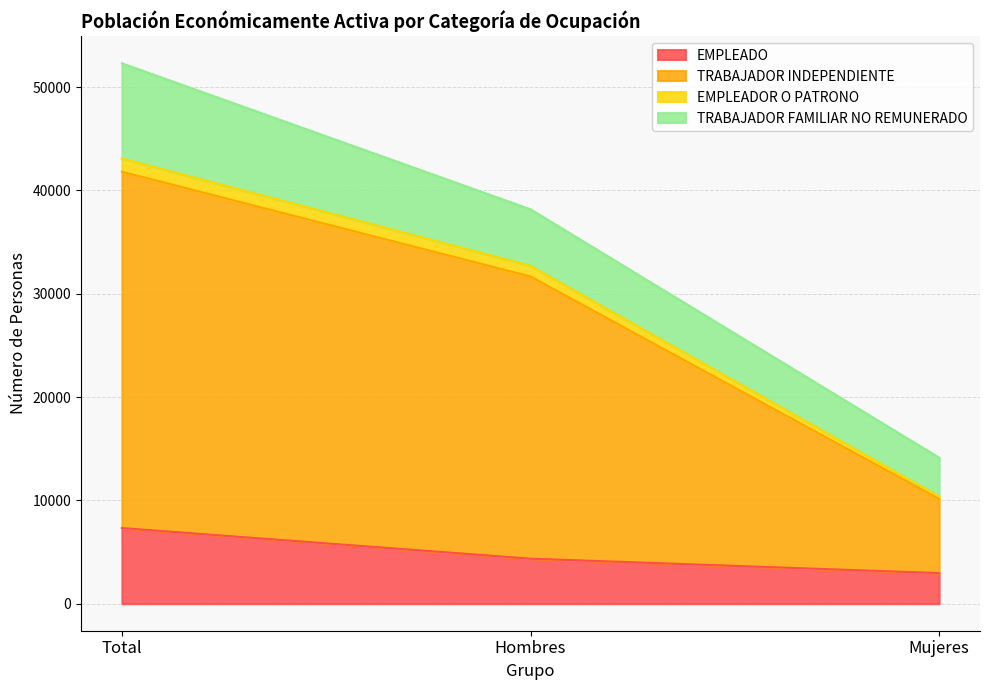

What is the difference between the maximum and second lowest values in the EMPLEADO series?

2962